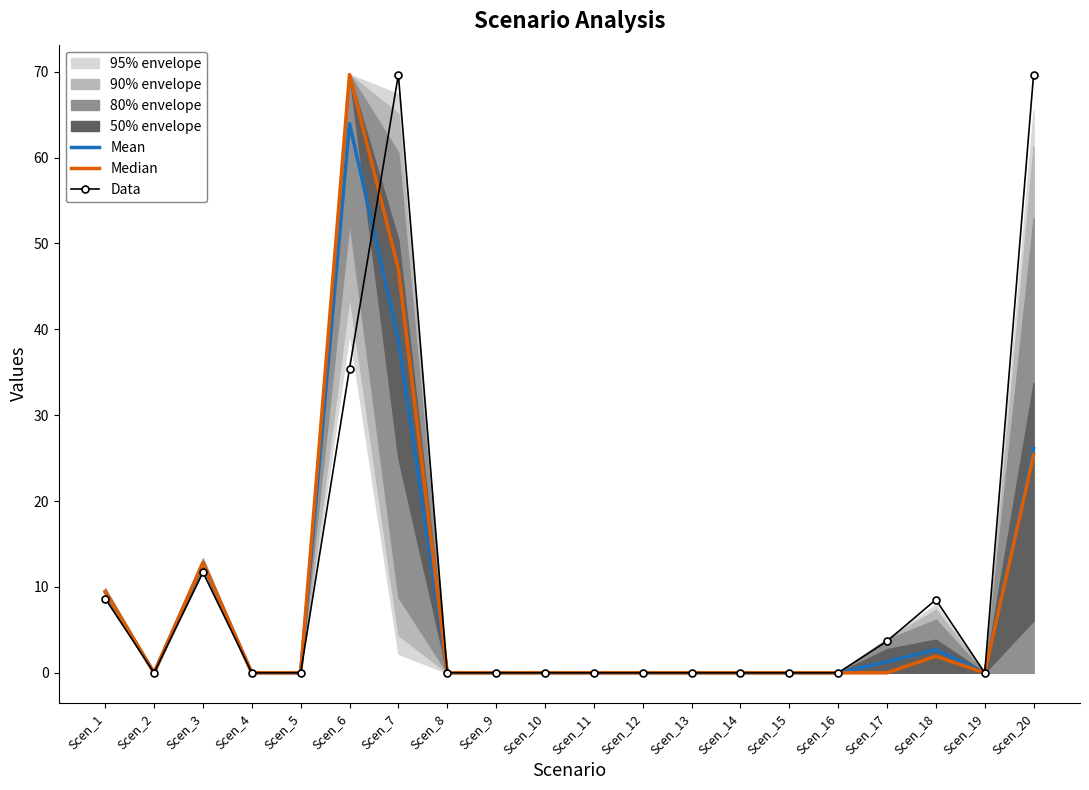

What is the maximum value shown in the chart?

69.7